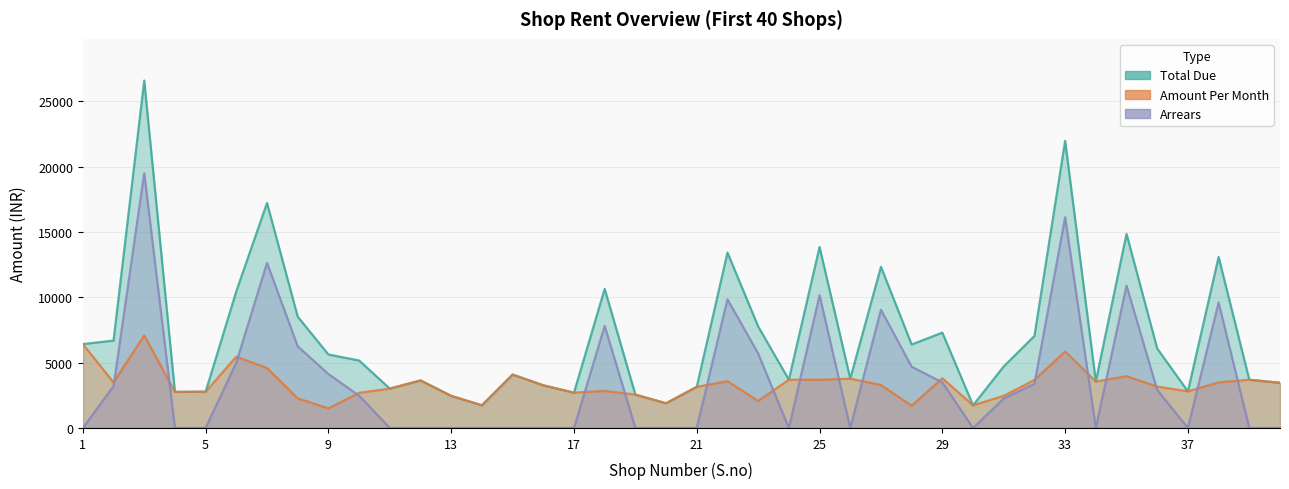

True or false: Total Due and Amount Per Month cross at least once.

False